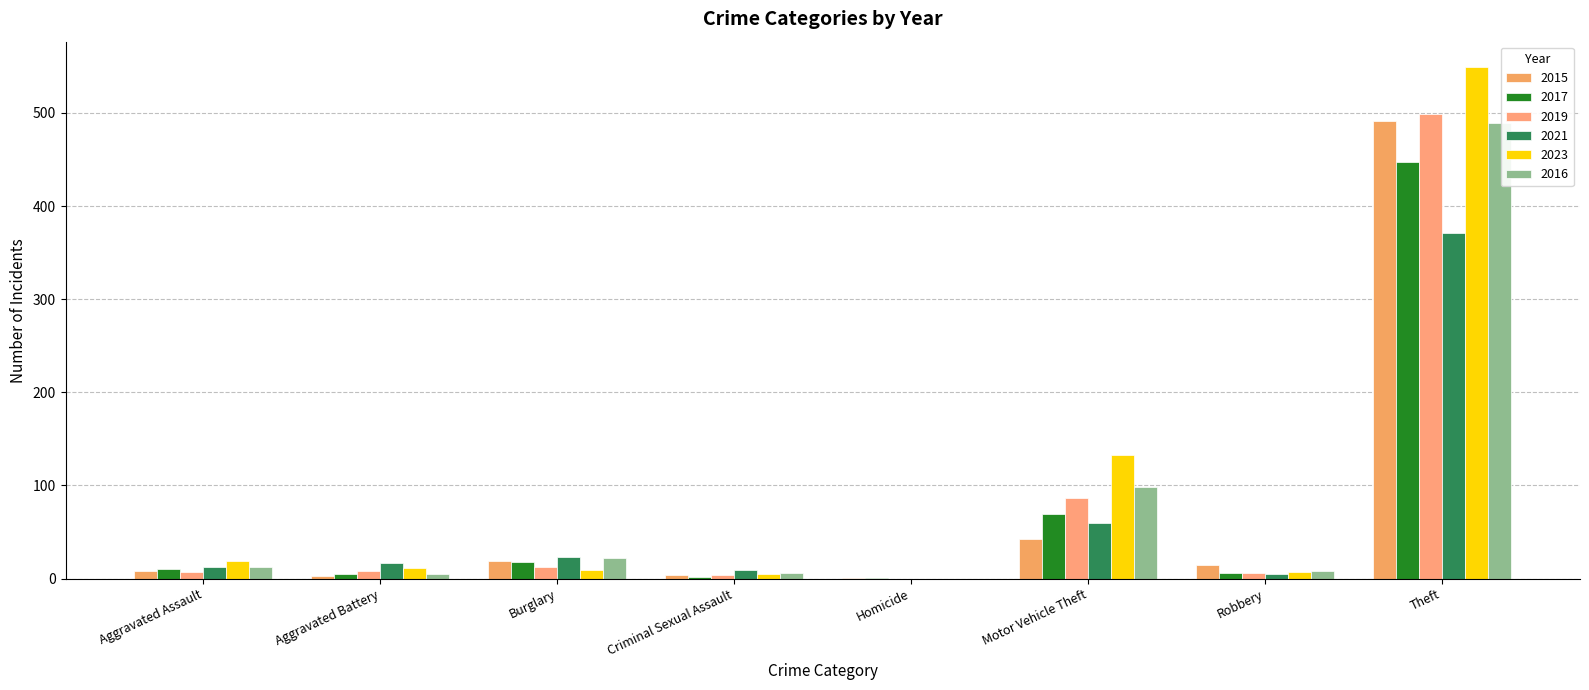

How many groups of bars are there?

8